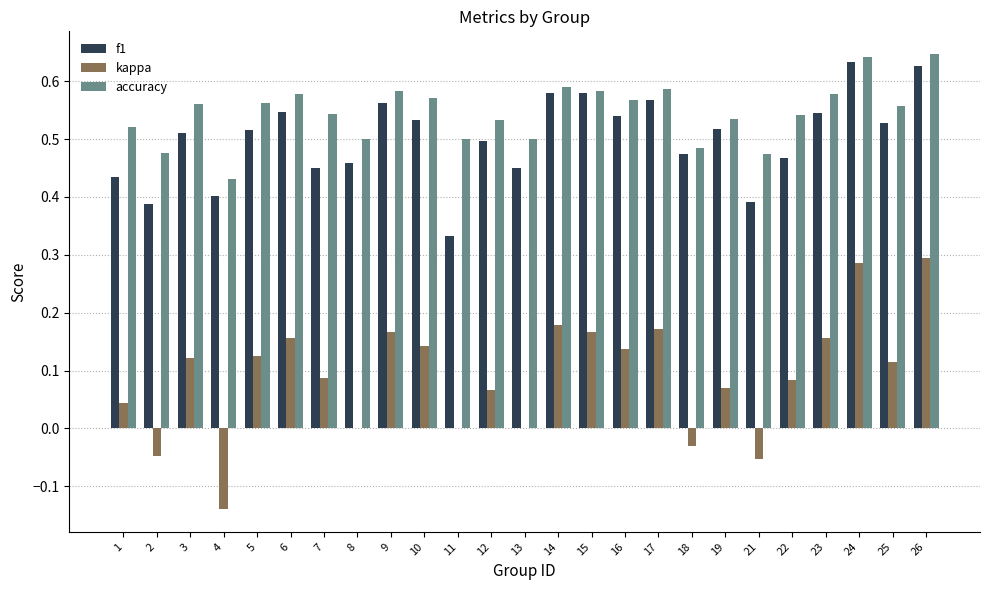

Which series changed the most between 10 and 12?

kappa